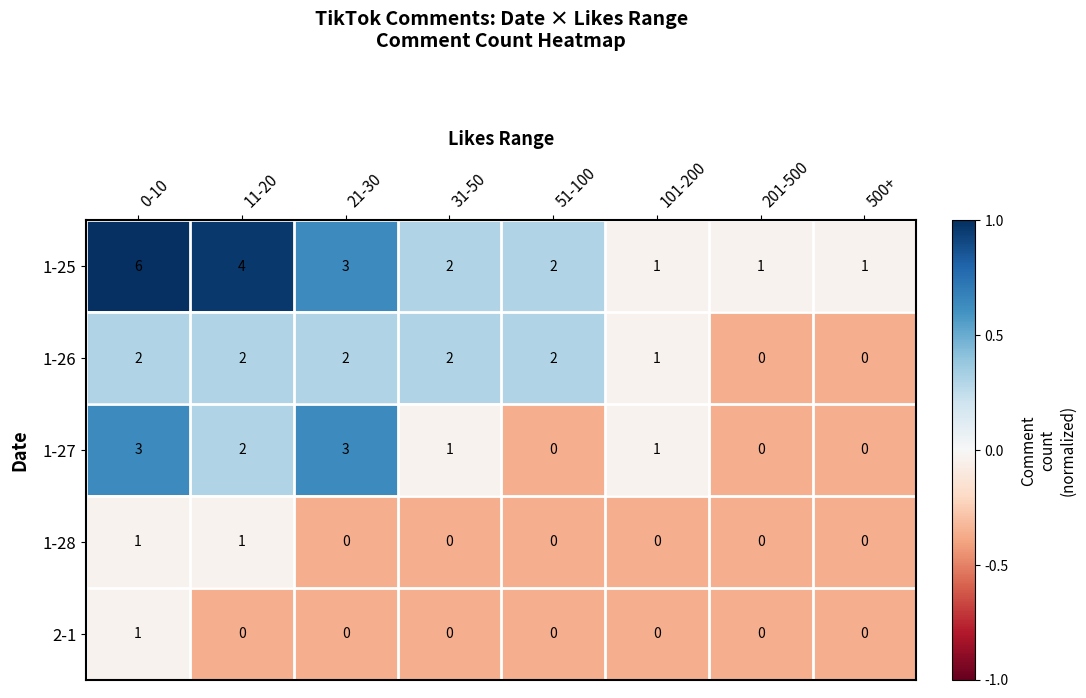

What is the sum of the 1-25 values at 31-50 and 51-100?

4